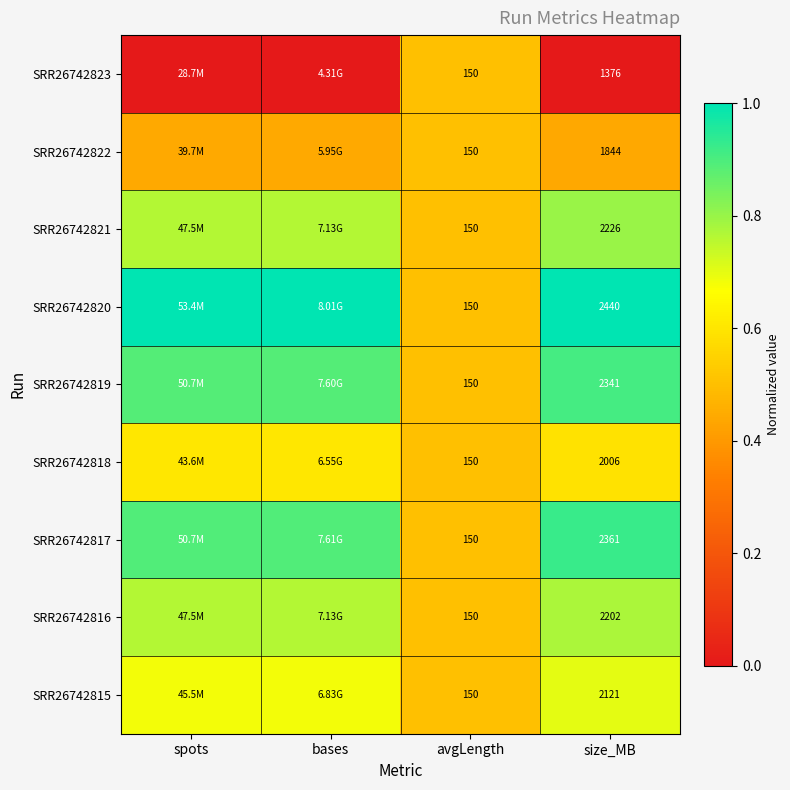

Count the SRR26742819 values in the range 0 to 1.

4